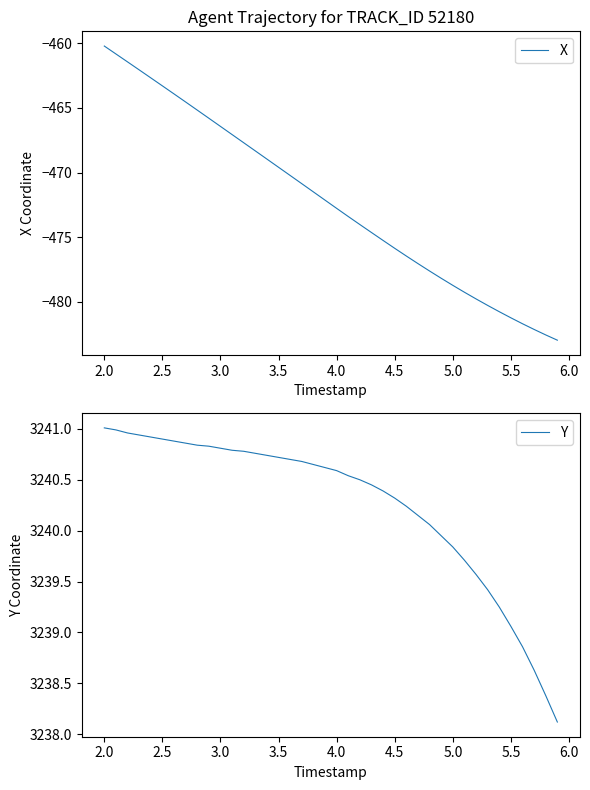

At which label is Y closest to 3239?

5.5